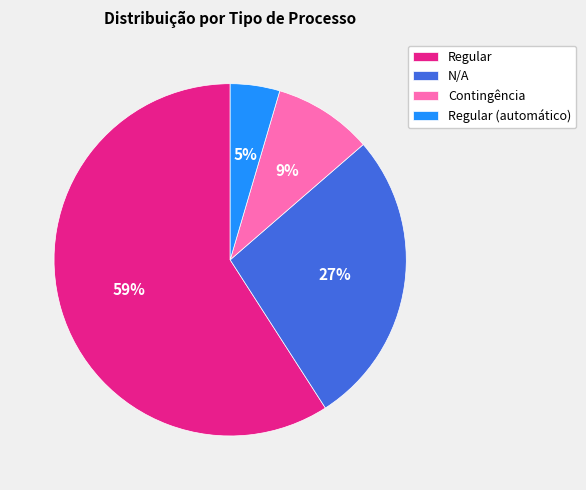

How many segments does this pie chart have?

4